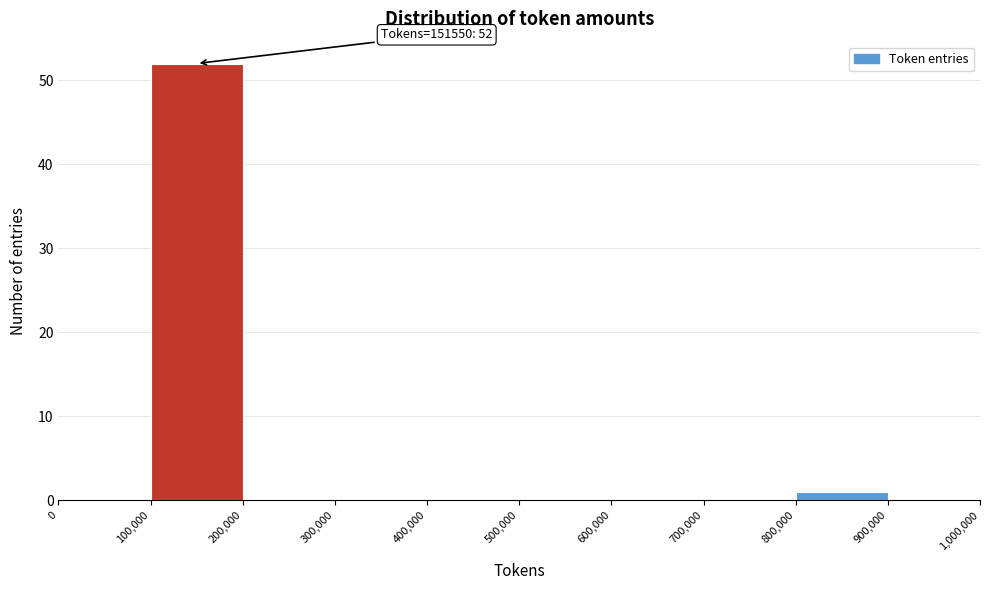

Which range on the x-axis has the tallest bar?

100,000 to 200,000